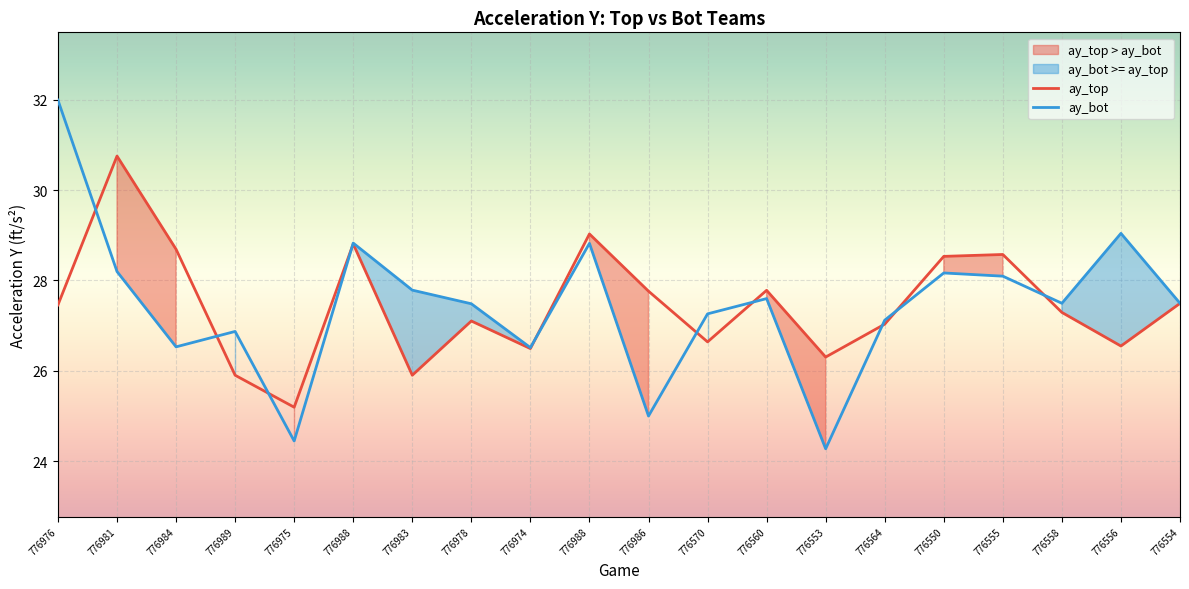

Which has a higher value, 776554 or 776560?

776560